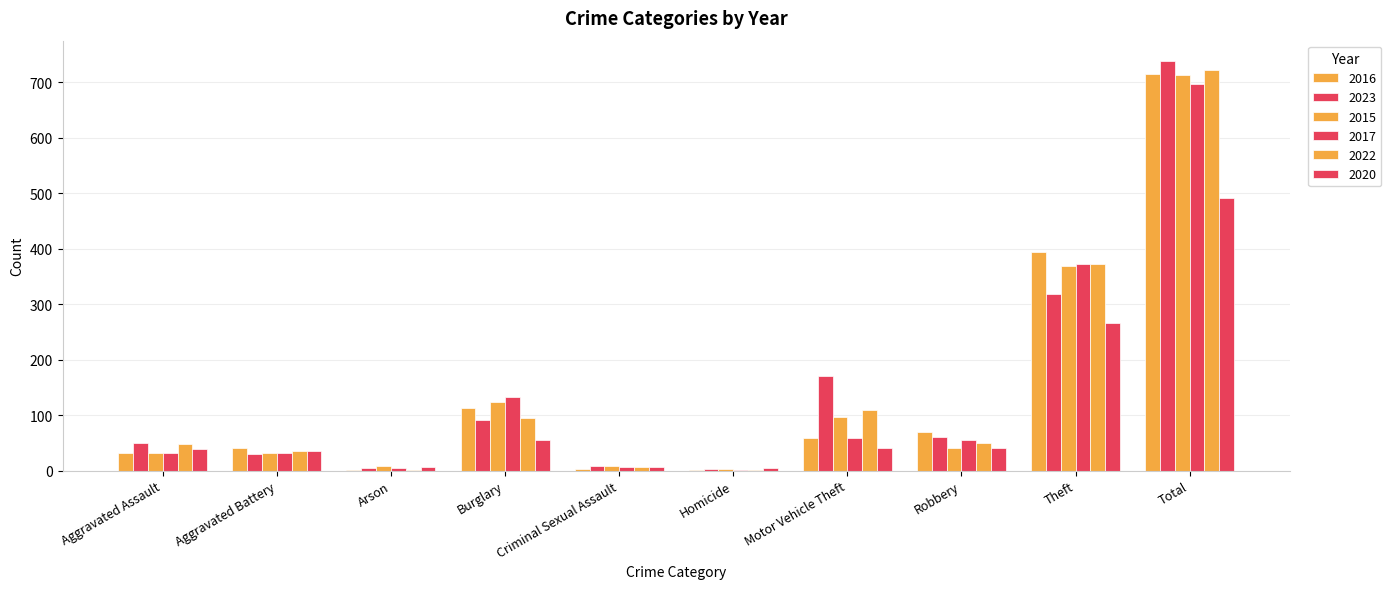

Reading left to right, what are all the values shown in this chart?

2016: 32	41	1	113	3	2	59	69	394	714
2023: 50	30	5	91	9	3	170	61	319	738
2015: 32	31	9	123	9	3	96	41	369	713
2017: 32	32	5	133	7	2	59	55	372	697
2022: 48	36	2	95	7	2	110	50	372	722
2020: 39	35	6	55	6	4	40	40	266	491